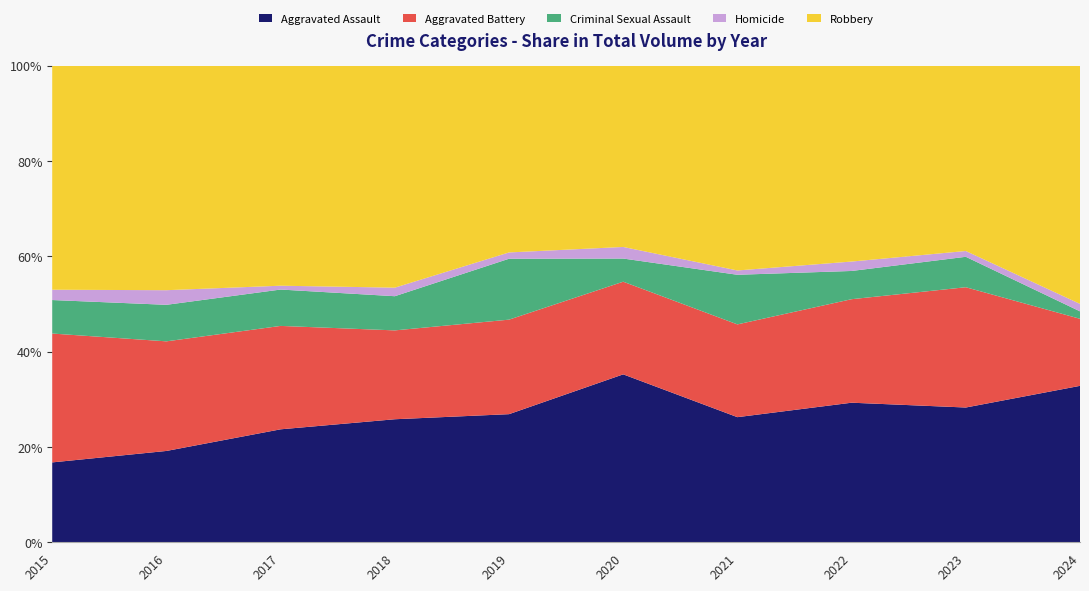

Reading right to left, list all the values displayed in this chart.

Aggravated Assault: 2024=21	2023=93	2022=89	2021=58	2020=87	2019=61	2018=72	2017=59	2016=50	2015=31
Aggravated Battery: 2024=9	2023=83	2022=66	2021=43	2020=48	2019=45	2018=52	2017=54	2016=60	2015=50
Criminal Sexual Assault: 2024=1	2023=21	2022=18	2021=23	2020=12	2019=29	2018=20	2017=19	2016=20	2015=13
Homicide: 2024=1	2023=4	2022=6	2021=2	2020=6	2019=3	2018=5	2017=2	2016=8	2015=4
Robbery: 2024=32	2023=128	2022=125	2021=95	2020=94	2019=89	2018=130	2017=115	2016=123	2015=87